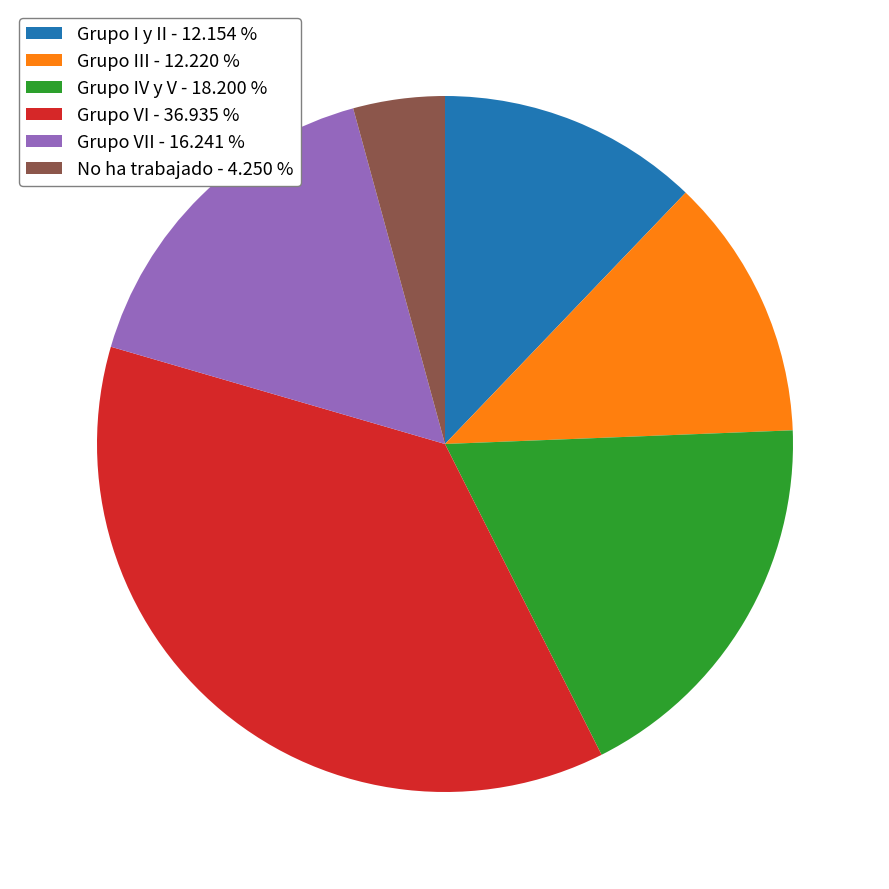

Which has a higher value, No ha trabajado - 4.250 % or Grupo I y II - 12.154 %?

Grupo I y II - 12.154 %